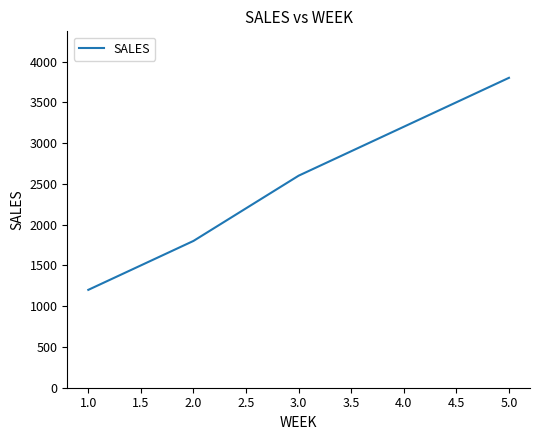

Read the value at 1.0.

1200